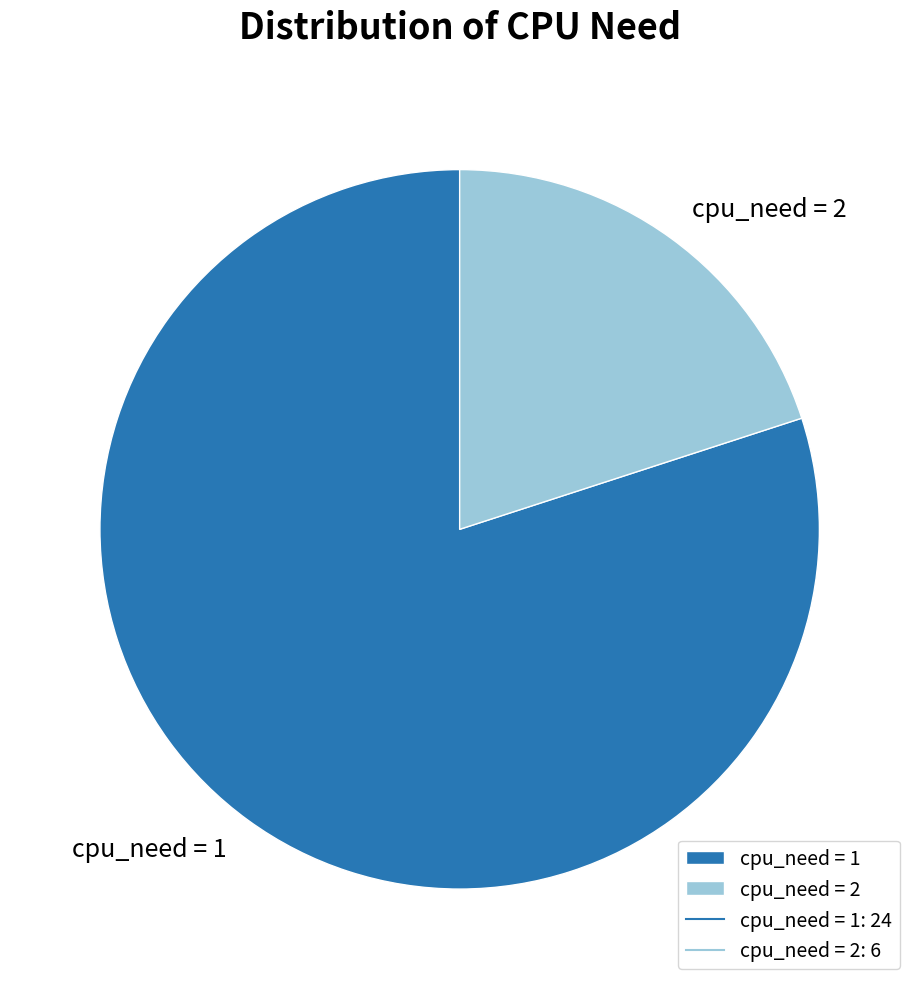

How many slices are in this pie chart?

2